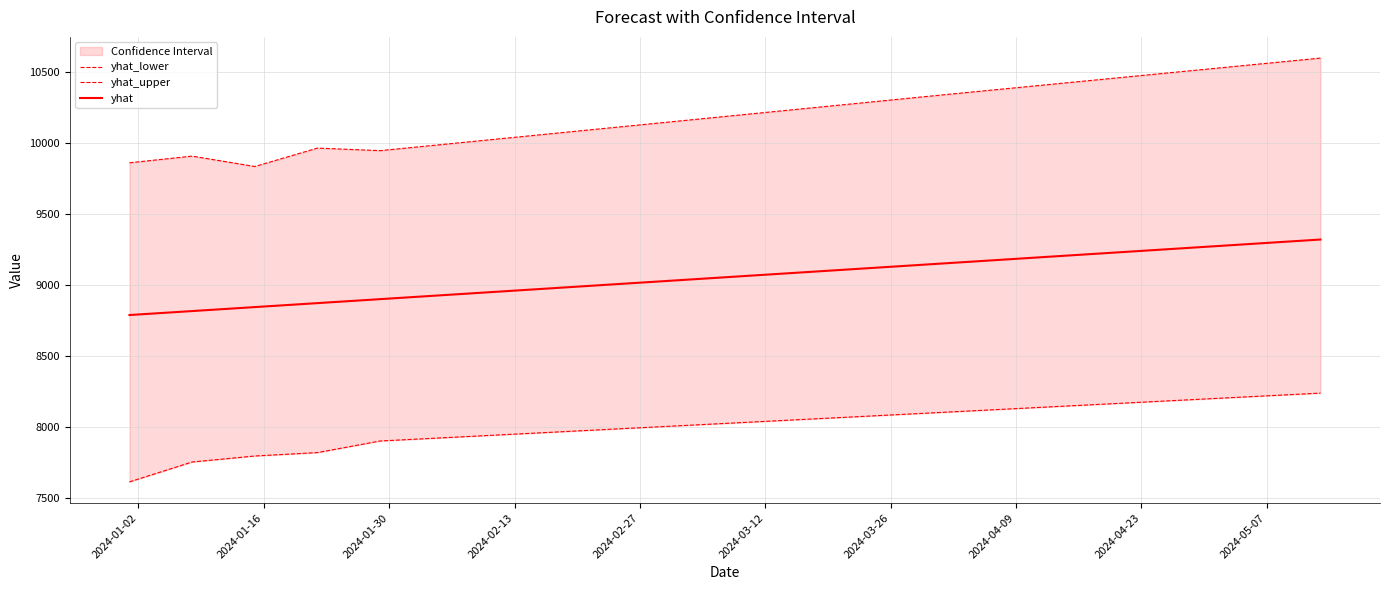

List the series in order of their peak value, lowest first.

yhat_lower, yhat, yhat_upper